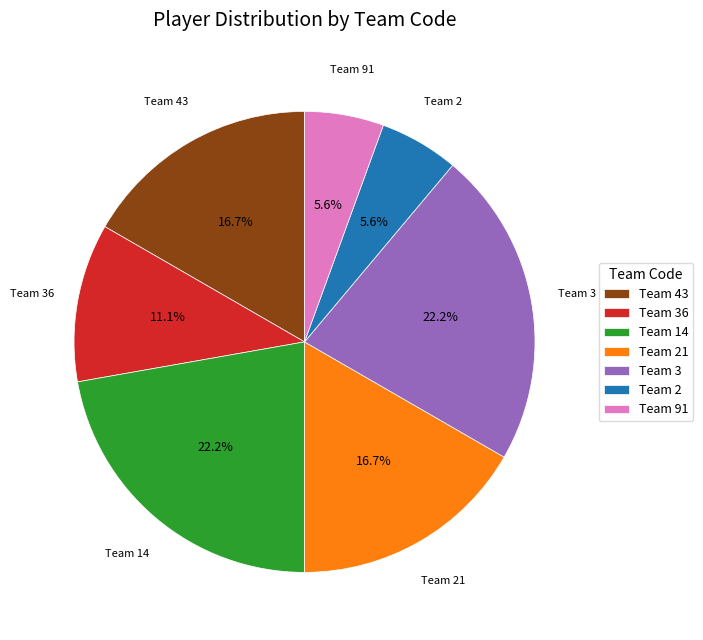

Do Team 43 and Team 91 together represent more than half of the pie?

No